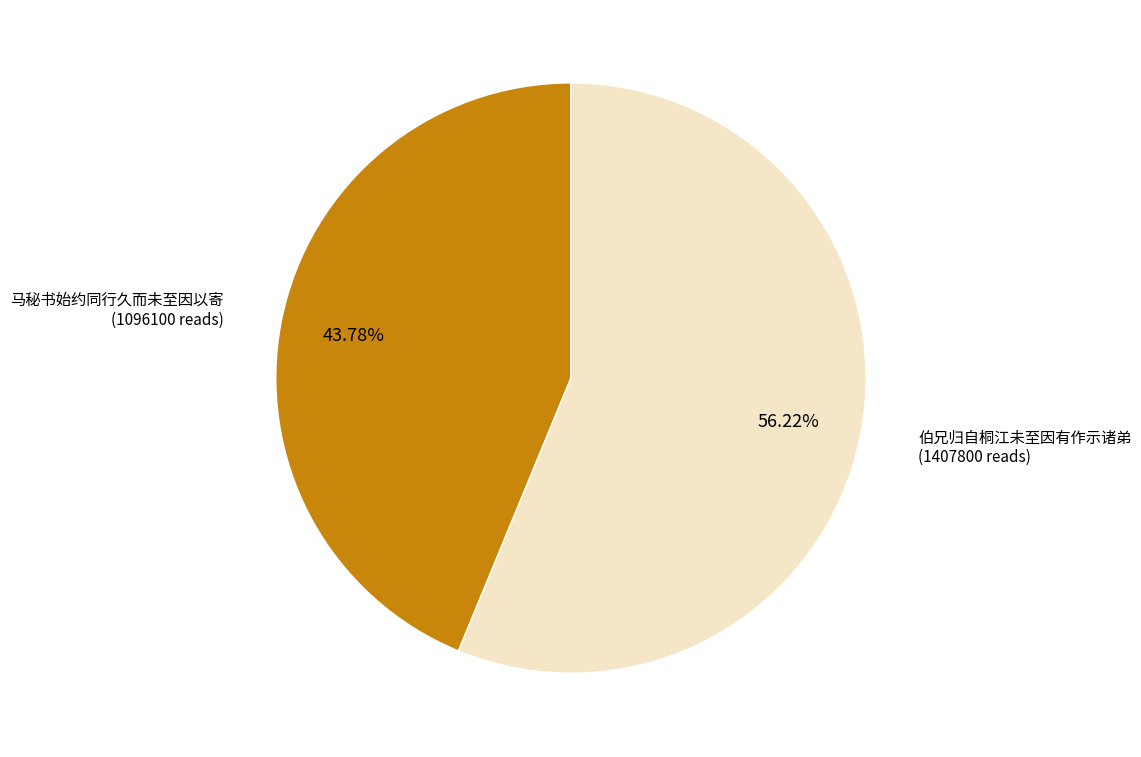

Is there any slice that represents more than half of the pie?

Yes